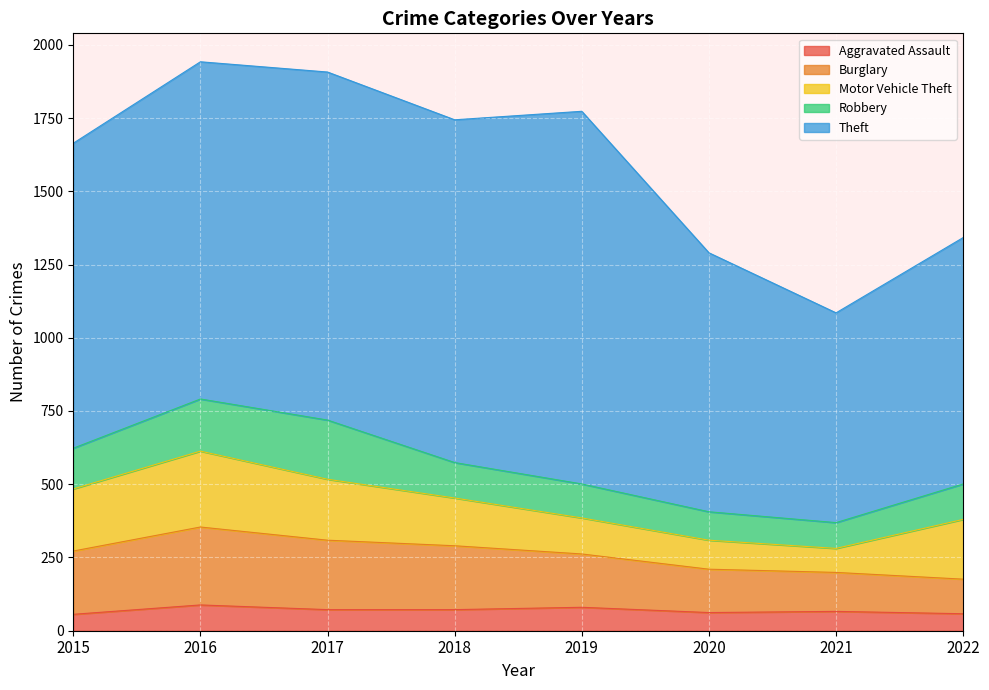

How many data points does each series have?

8